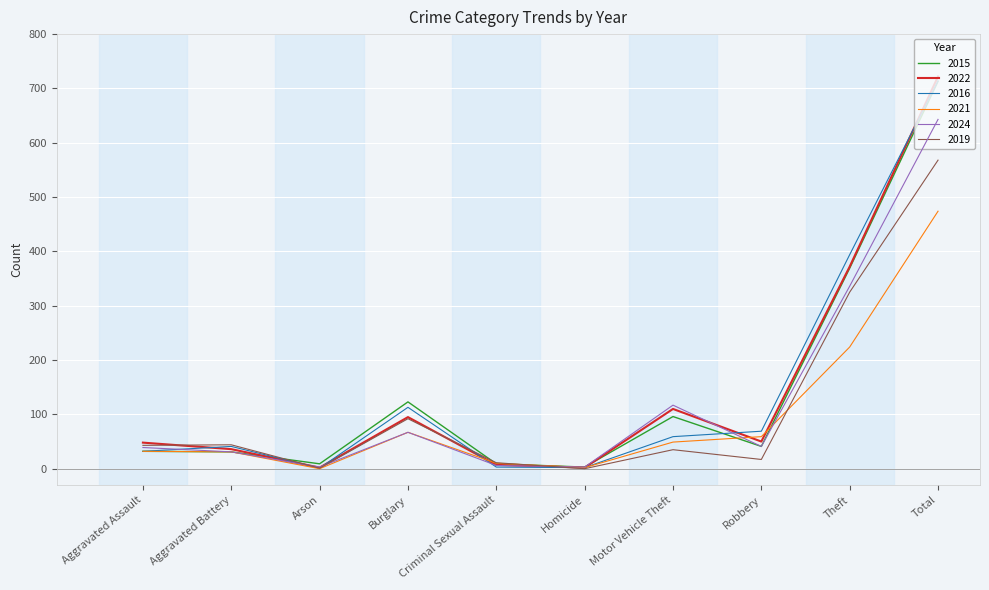

Is it true that 2019 equals 73 at Aggravated Battery?

False